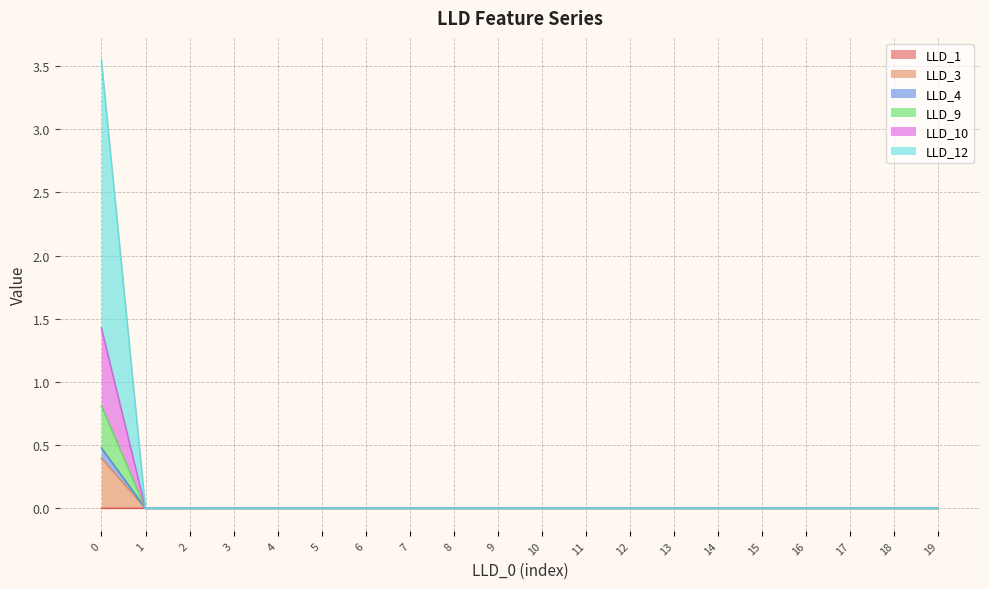

Does the chart have visible grid lines?

Yes